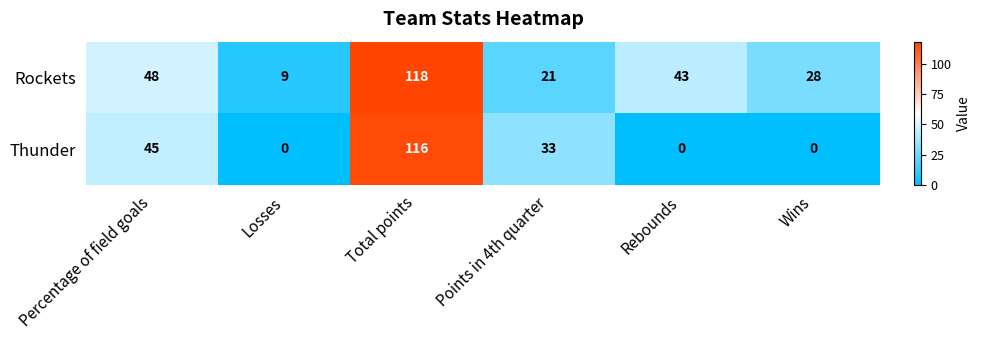

At how many categories does at least one series exceed 16?

5